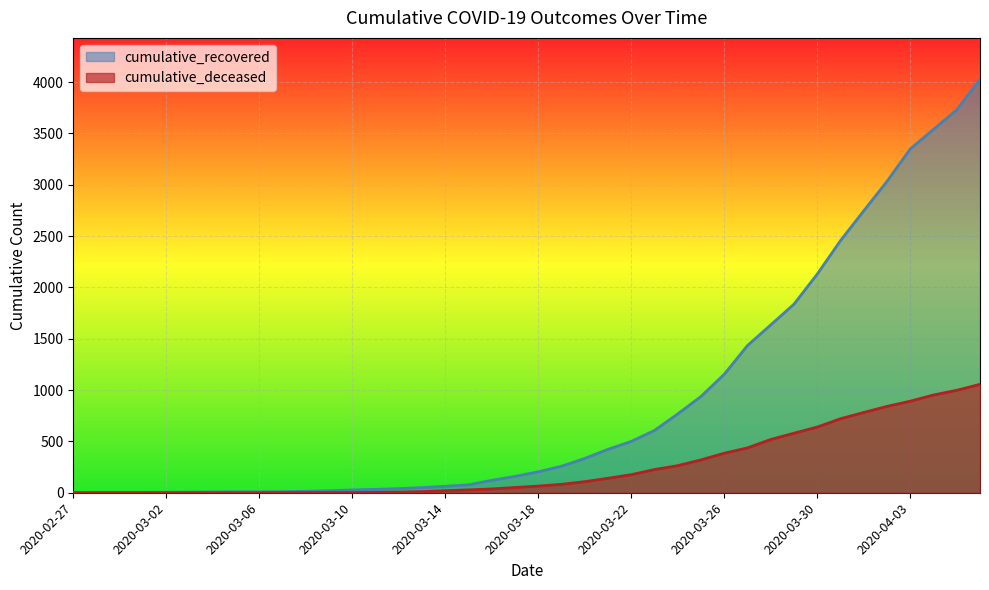

True or false: cumulative_deceased and cumulative_recovered intersect in this chart.

False